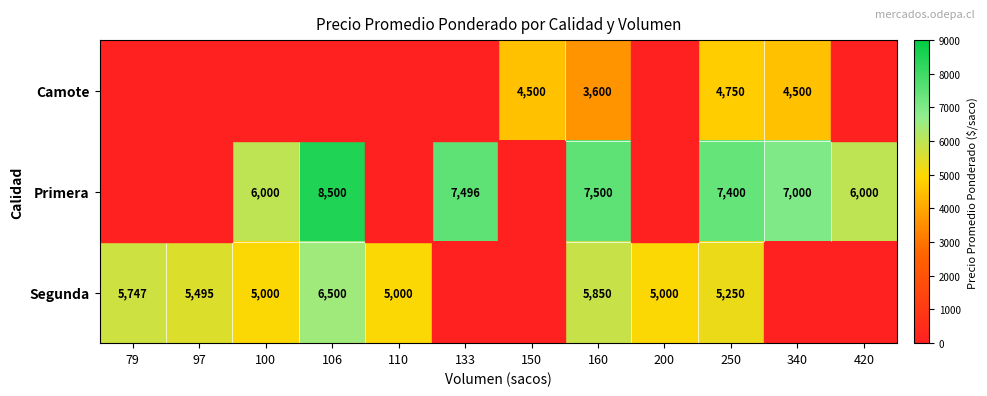

True or false: Segunda has a value of 5250 at 250.

True